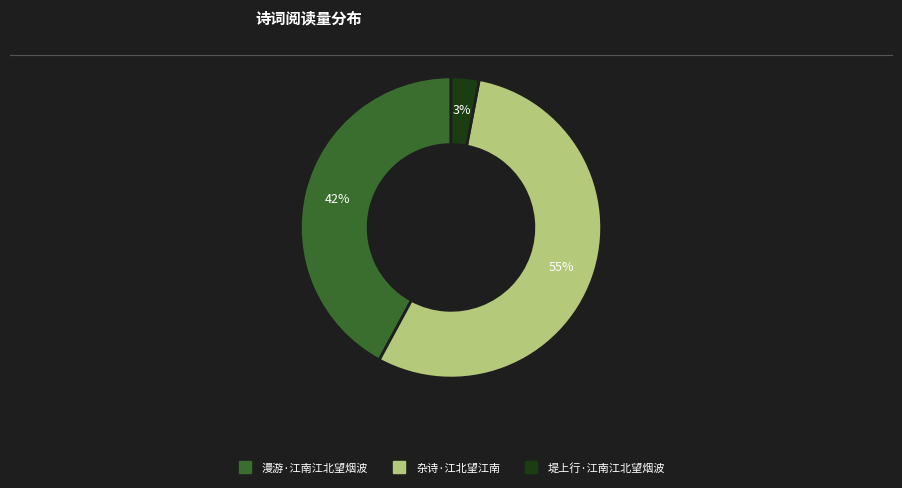

Count the number of slices in the pie.

3